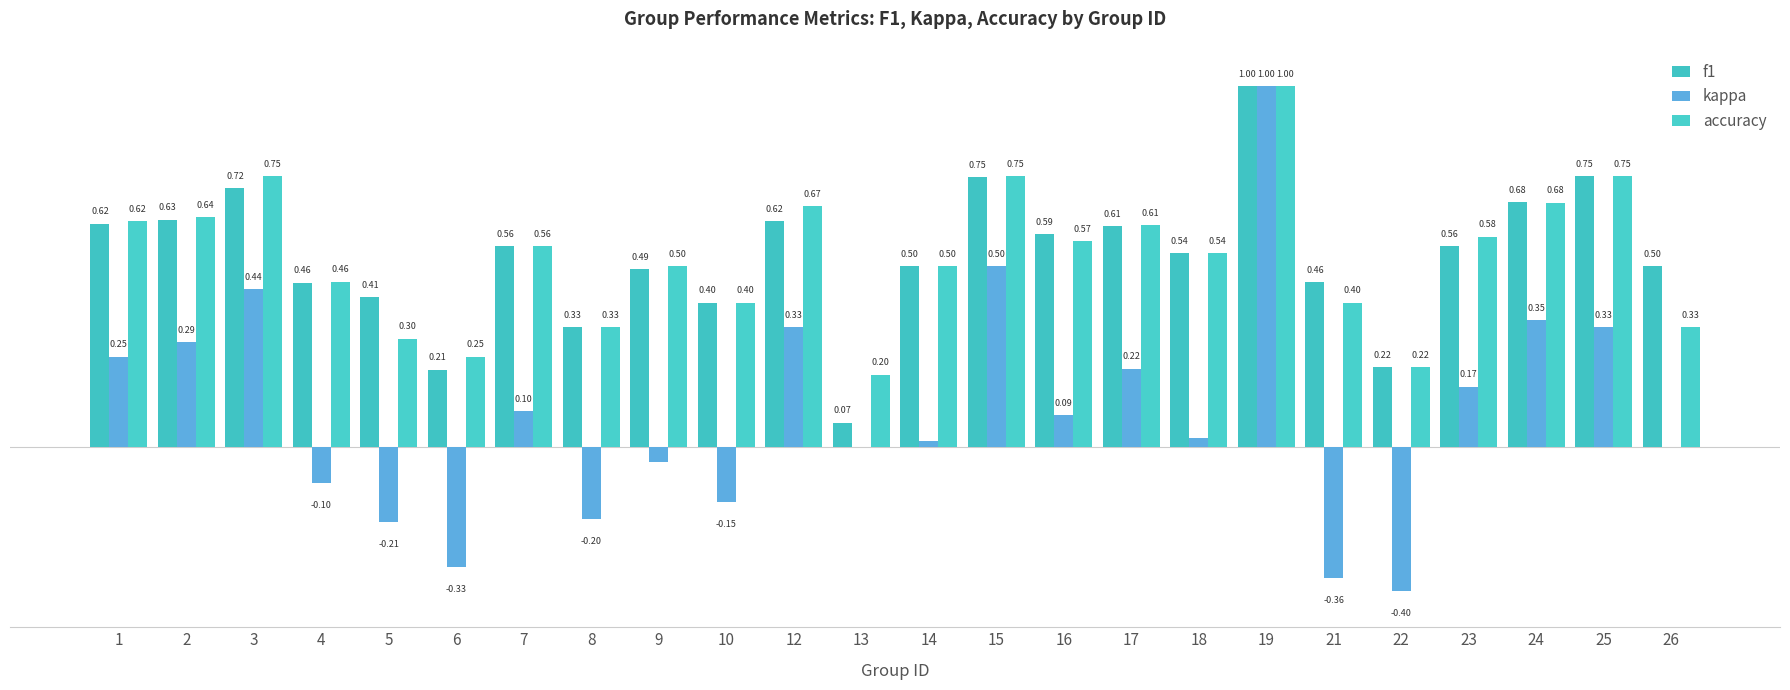

List the labels in order of f1 value, smallest first.

13, 6, 22, 8, 10, 5, 4, 21, 9, 14, 26, 18, 7, 23, 16, 17, 1, 12, 2, 24, 3, 15, 25, 19